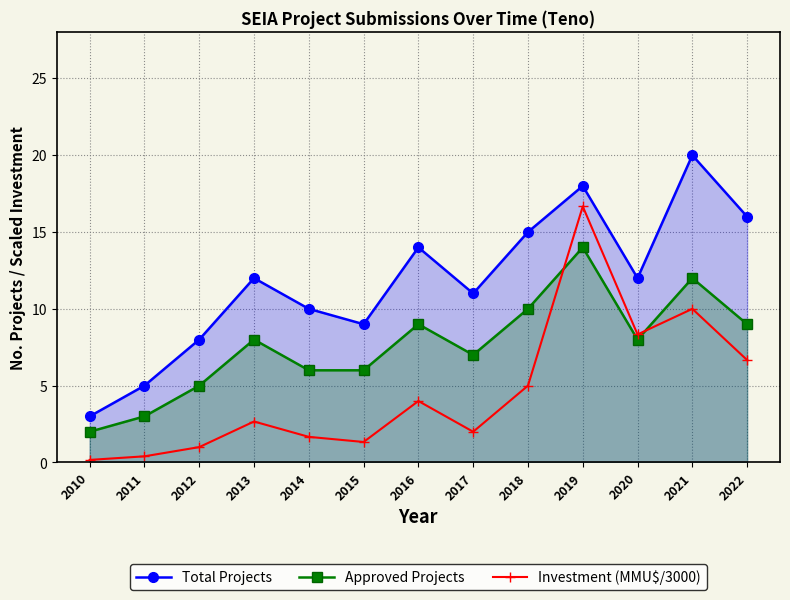

The Total Projects series shows 13.7 at 2015. True or false?

False